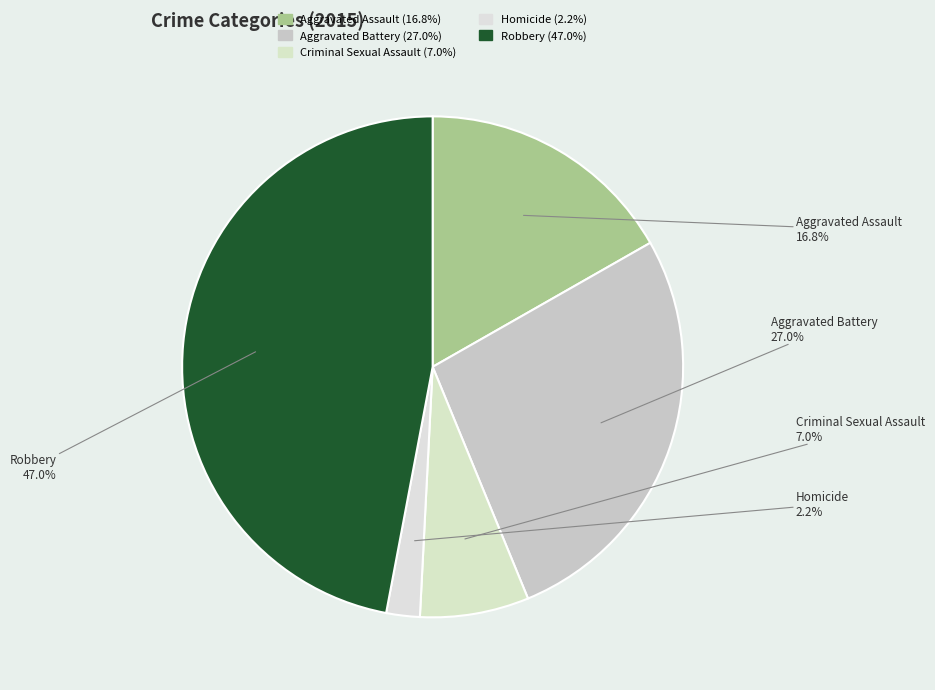

To the nearest percent, what is the combined percentage of Aggravated Battery and Aggravated Assault?

44%